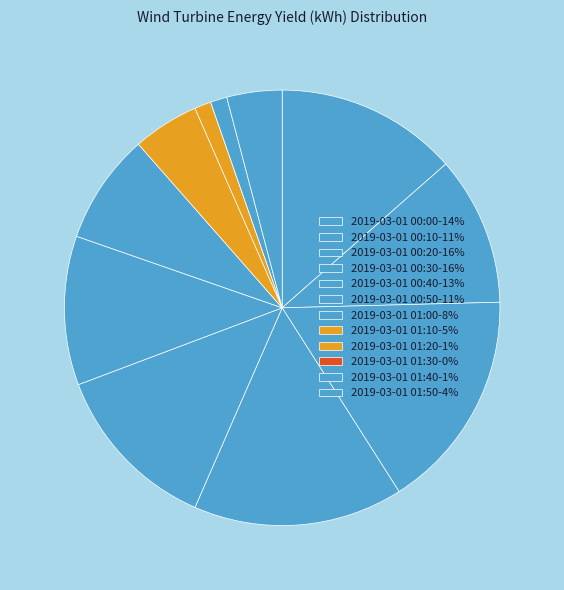

The 2019-03-01 01:40 slice represents 9% of the pie. True or false?

False